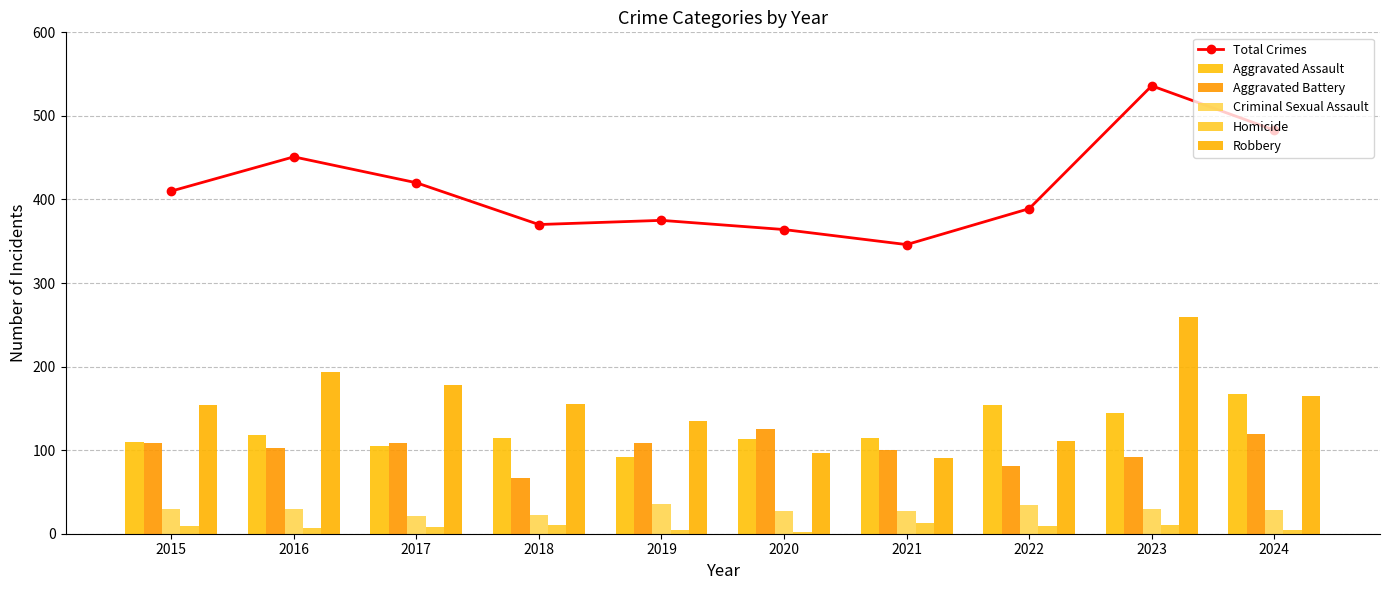

What is the total value across all series at 2017?

840